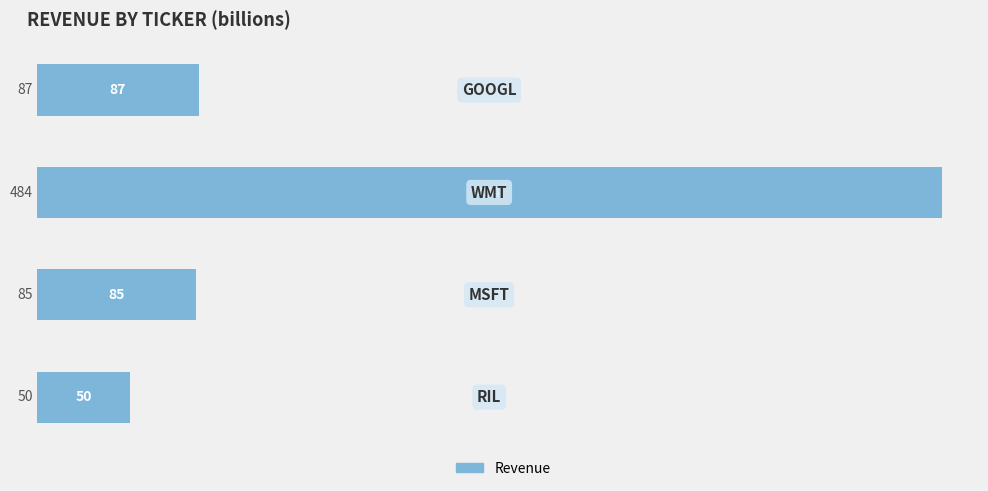

What is the value of the 1st bar from the top?

87